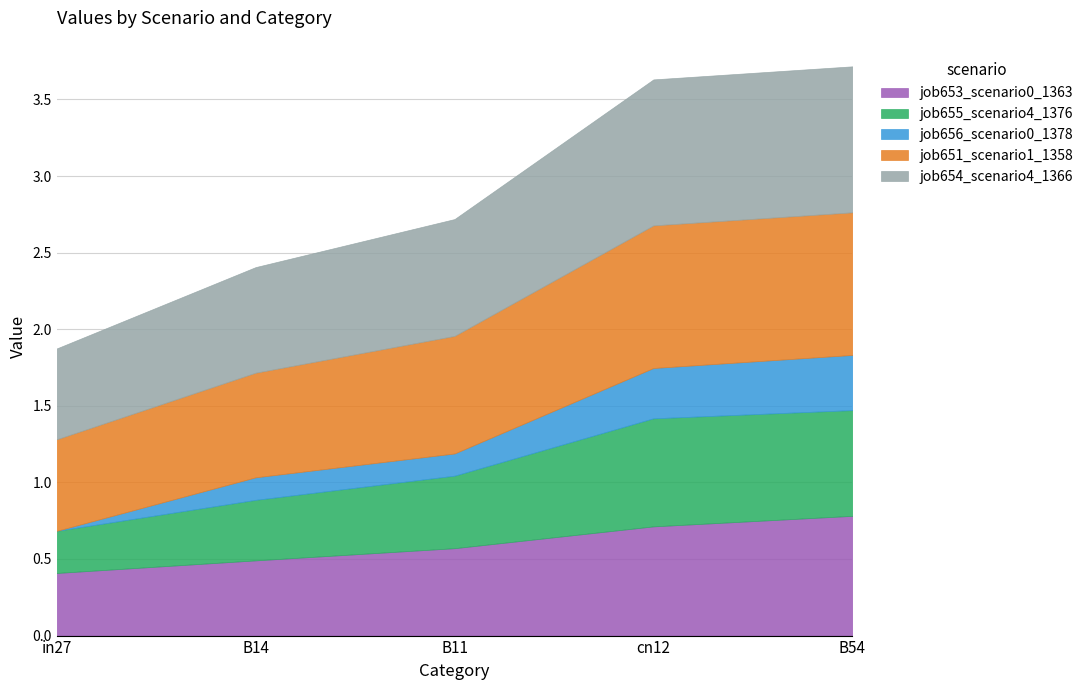

Is it true that job656_scenario0_1378 equals 0.1 at B11?

True